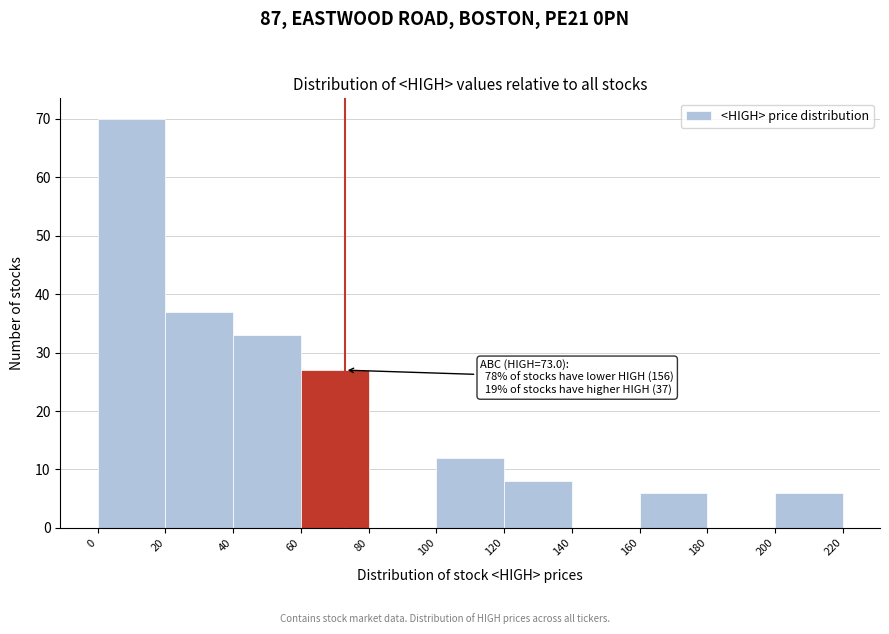

Over which range of the x-axis is the bar tallest?

0 to 20